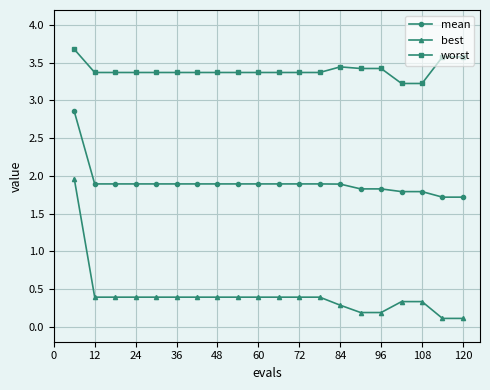

What is the greatest value displayed?

3.7